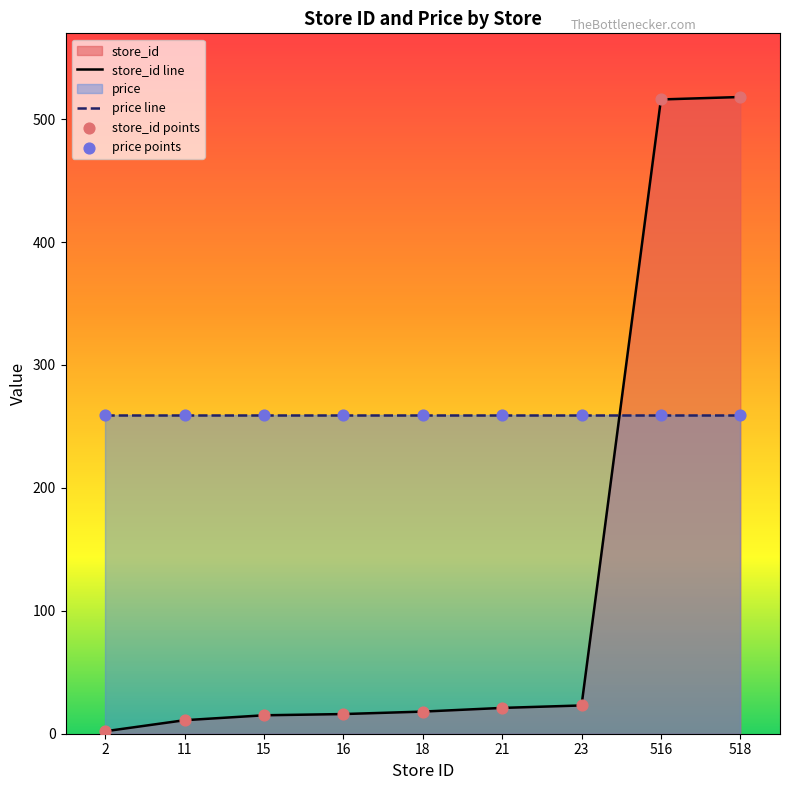

Is the value of price points at 23 greater than the value of price line at 21?

No